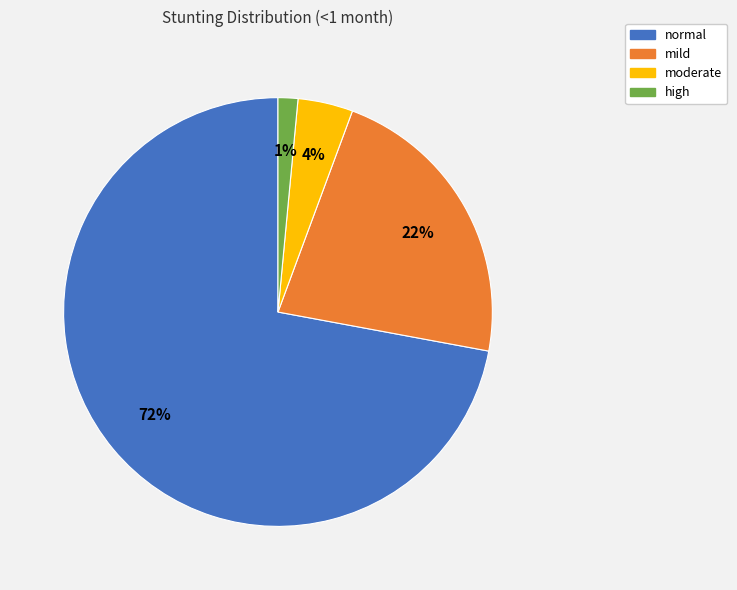

How many segments does this pie chart have?

4